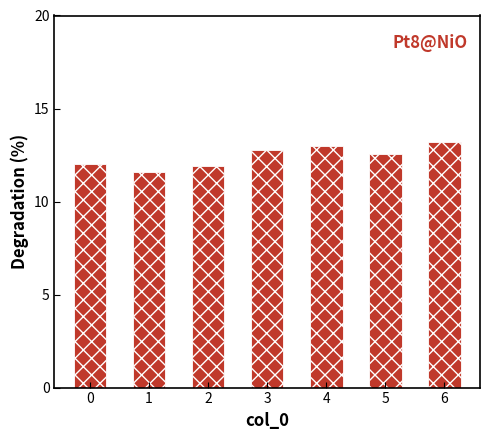

What is the value of the 5th bar from the left?

13.0